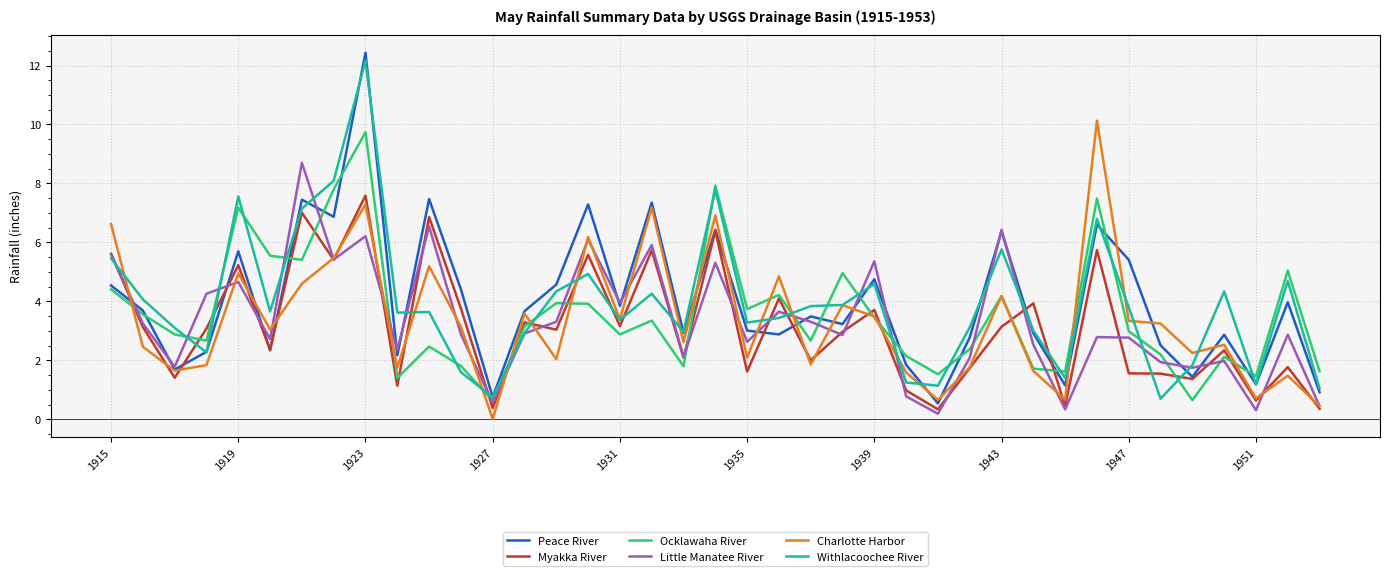

What is the maximum value for Little Manatee River?

8.7